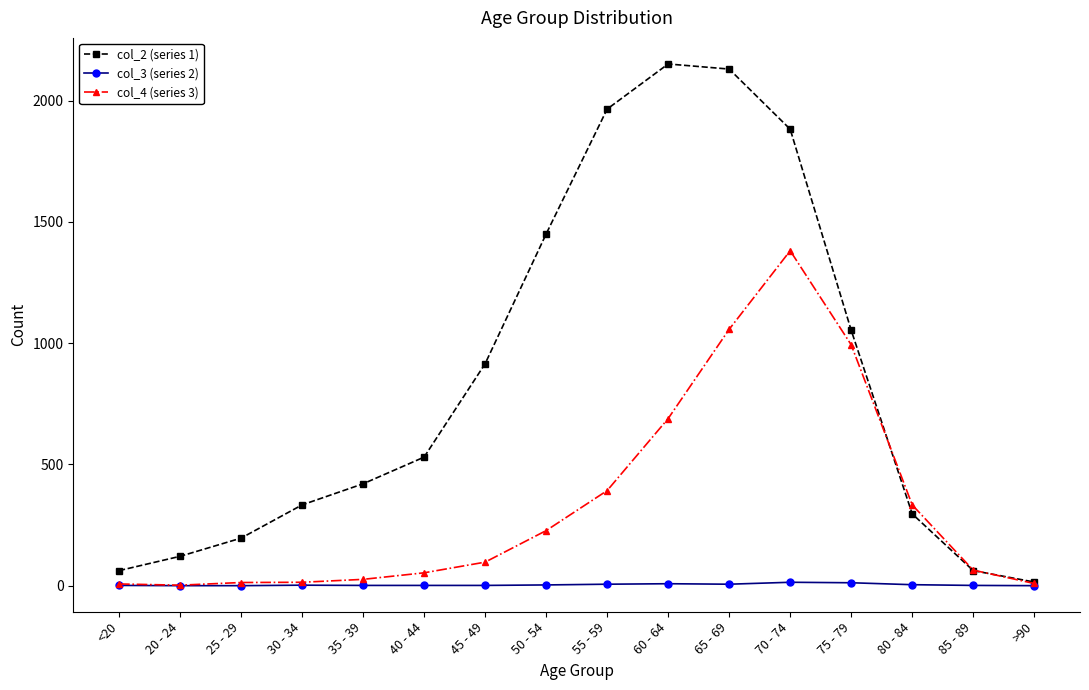

List the series in order of their overall mean, highest first.

col_2 (series 1), col_4 (series 3), col_3 (series 2)